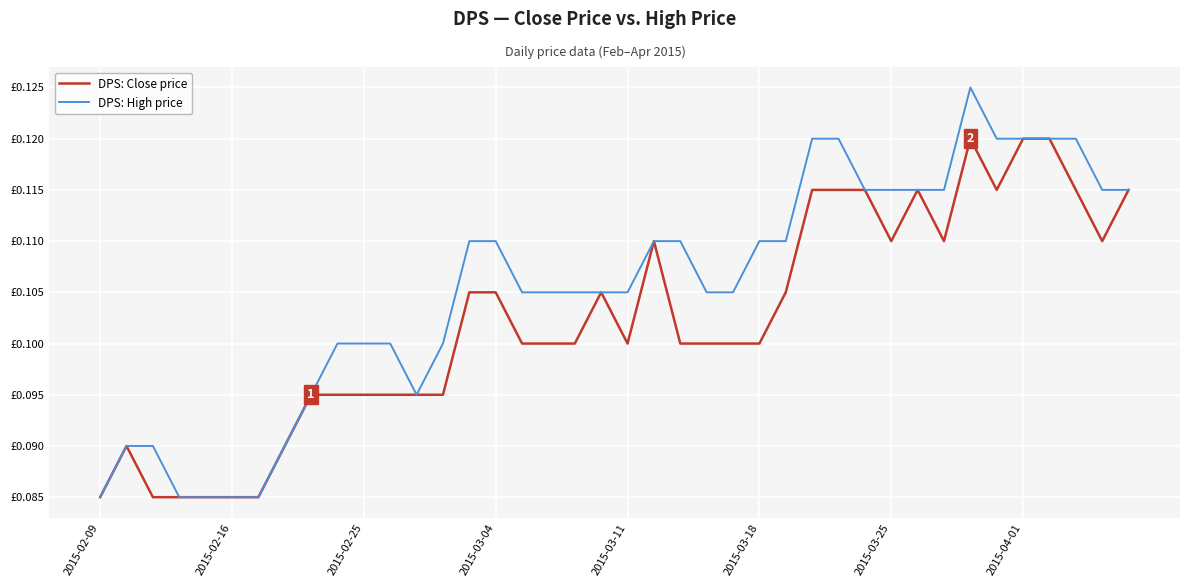

Does the chart display data point markers on the line(s)?

No